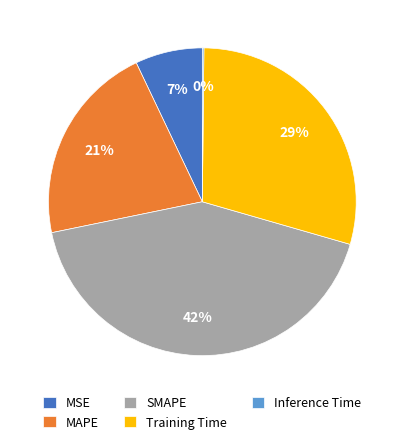

Does Training Time represent more than half of the total?

No